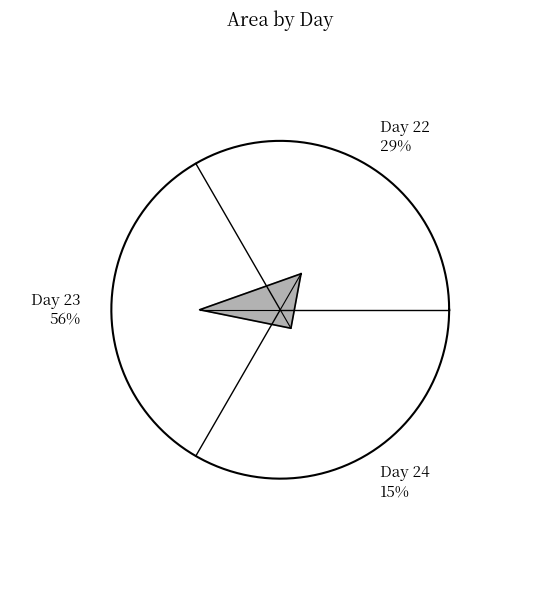

True or false: 6 accounts for 1% of the total.

False